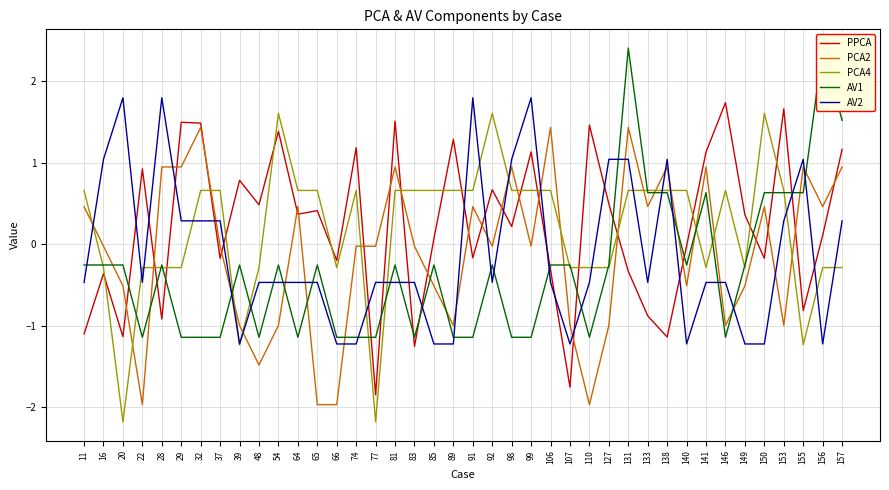

At which label does PPCA first exceed 0?

22